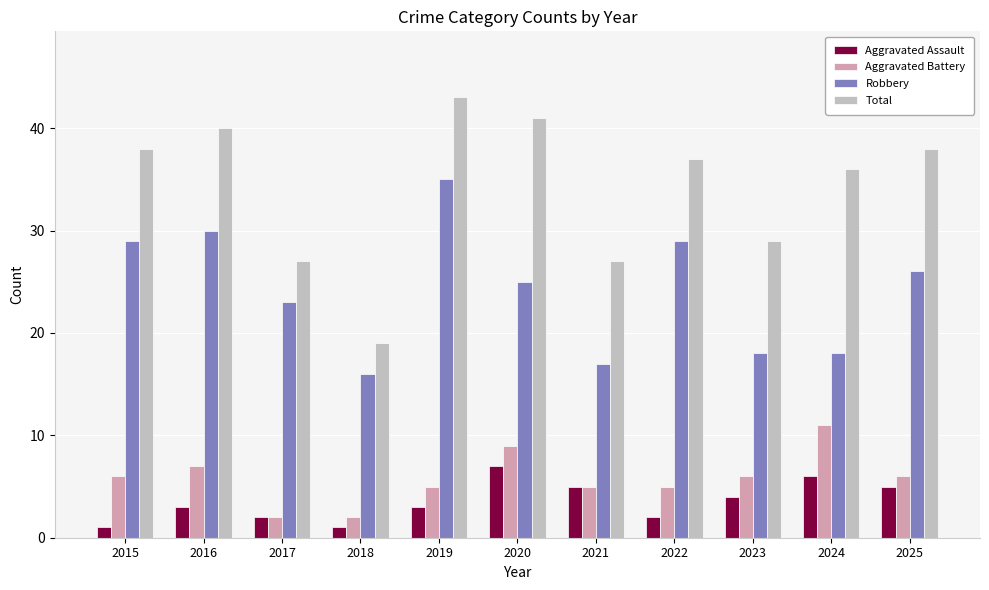

Which series changed the most between 2017 and 2022?

Total